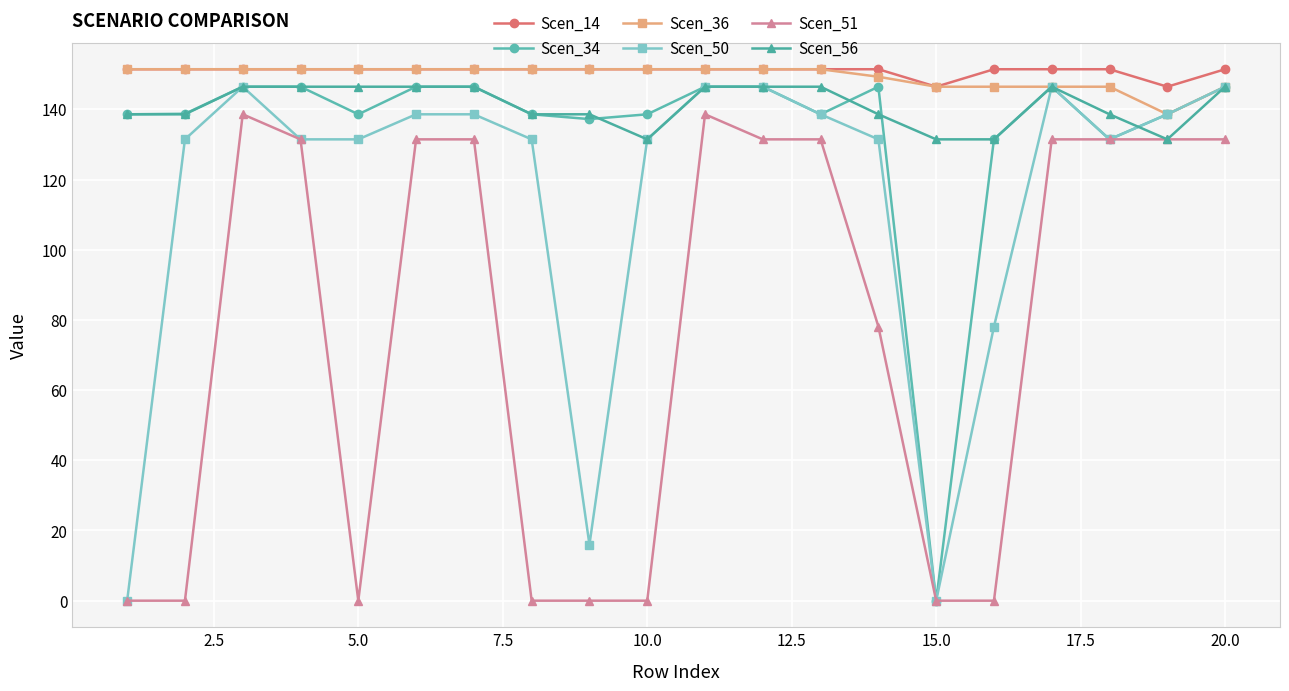

True or false: Scen_51 and Scen_14 intersect in this chart.

False